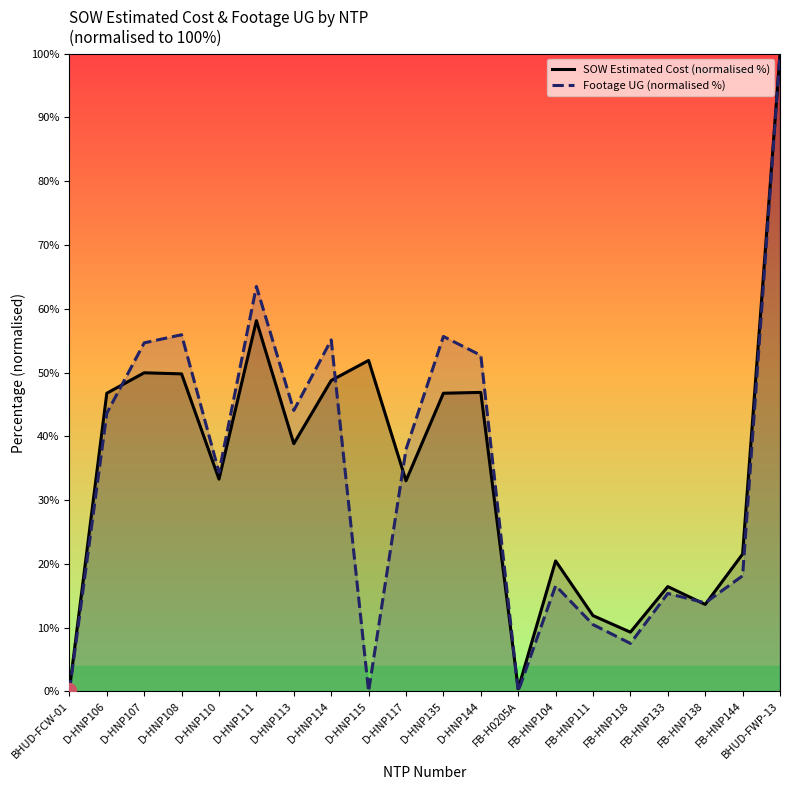

How many data points in Footage UG (normalised %) are less than 37?

10